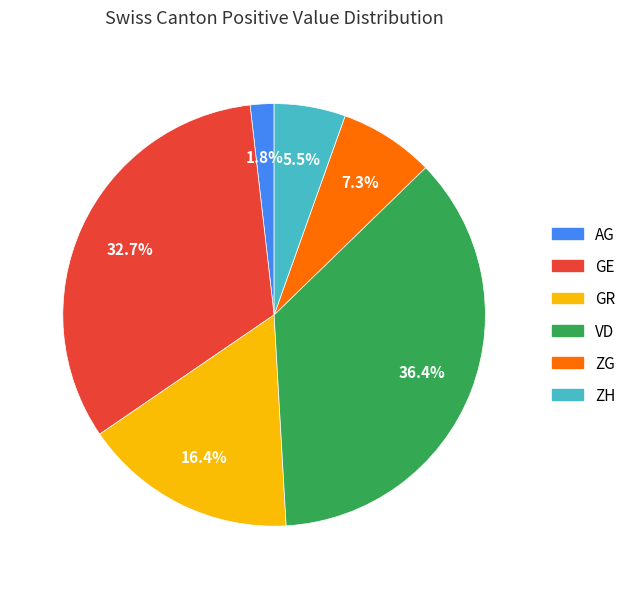

Does any single category account for the majority?

No